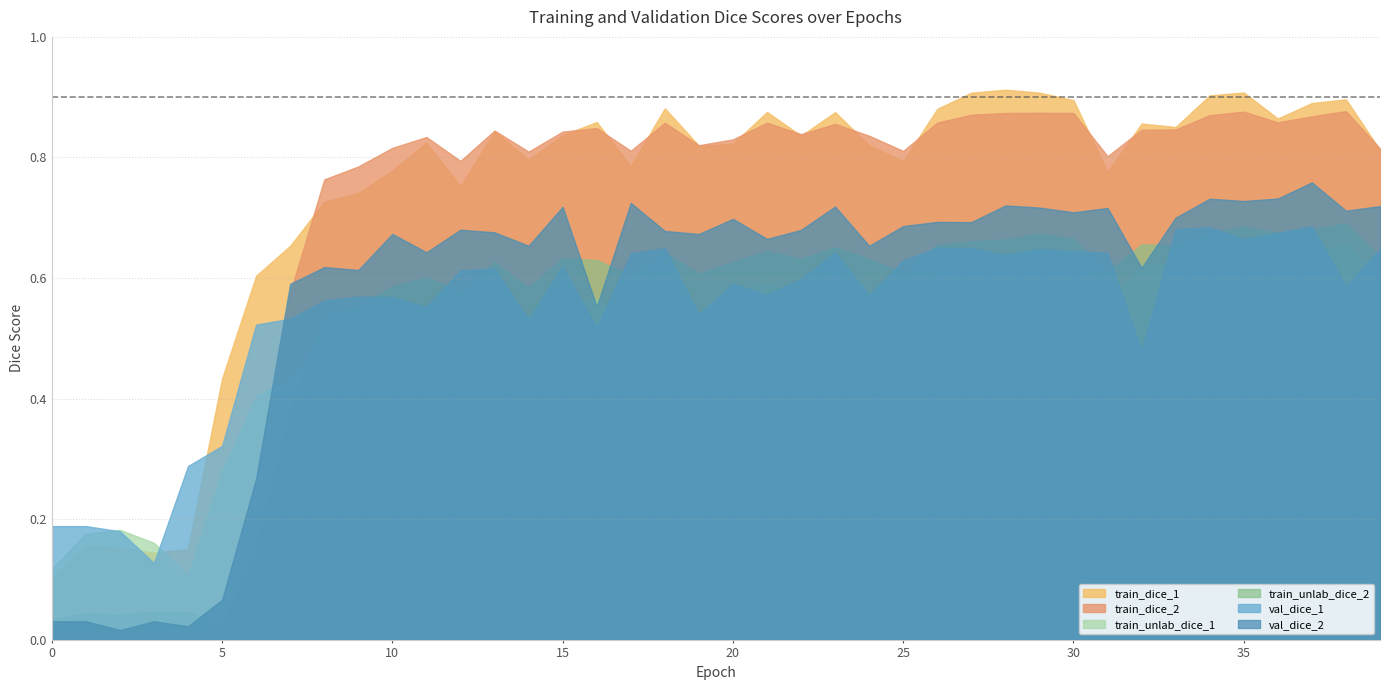

Rank the categories by train_unlab_dice_1 value from lowest to highest.

4, 0, 3, 1, 2, 5, 6, 7, 9, 8, 17, 12, 11, 14, 10, 19, 15, 25, 31, 16, 22, 24, 13, 20, 21, 18, 39, 26, 23, 32, 33, 34, 28, 30, 36, 29, 37, 35, 27, 38